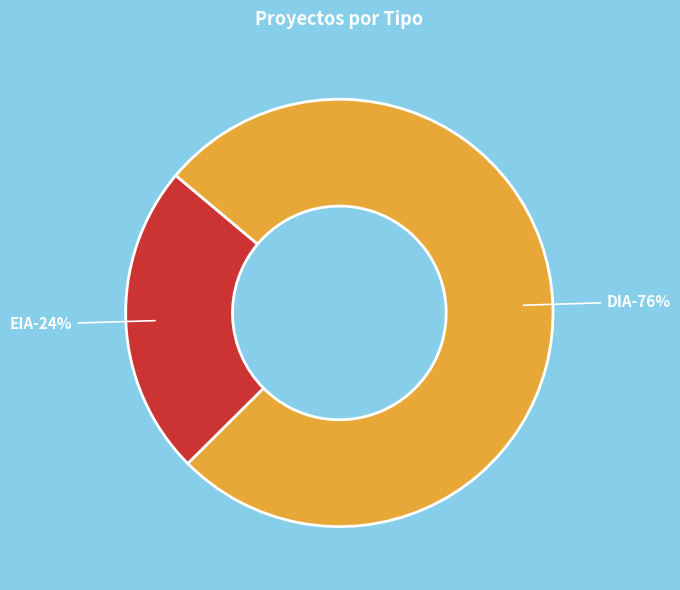

The DIA slice represents 76% of the pie. True or false?

True